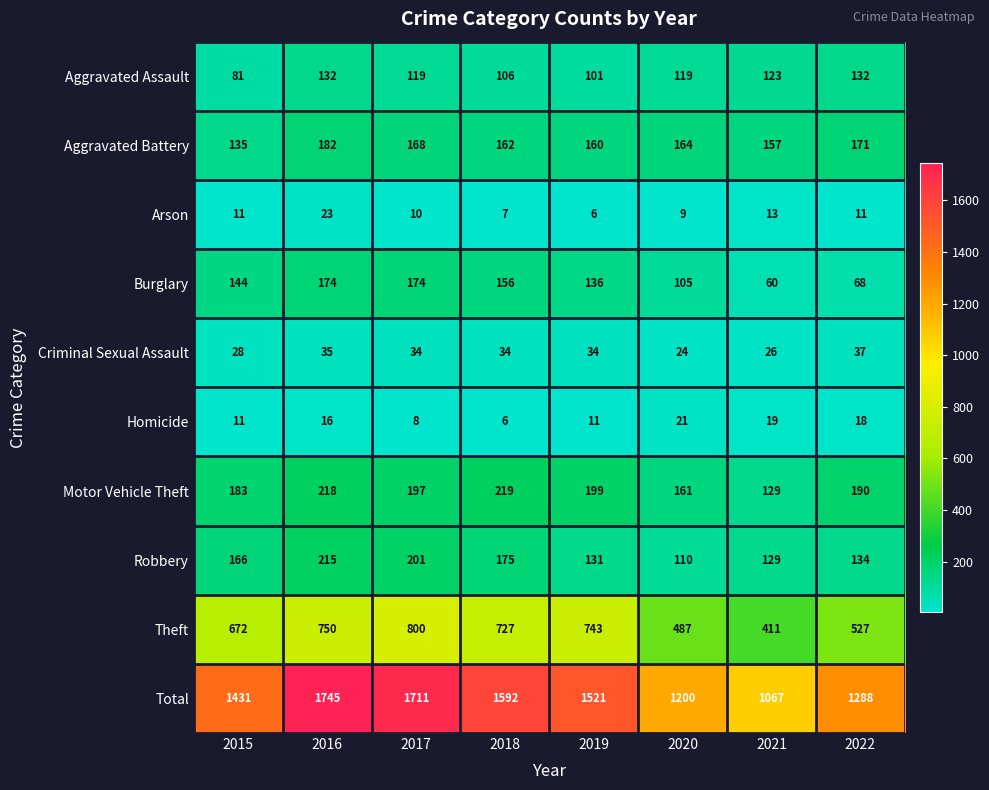

True or false: Theft has a value of 1135 at 2019.

False